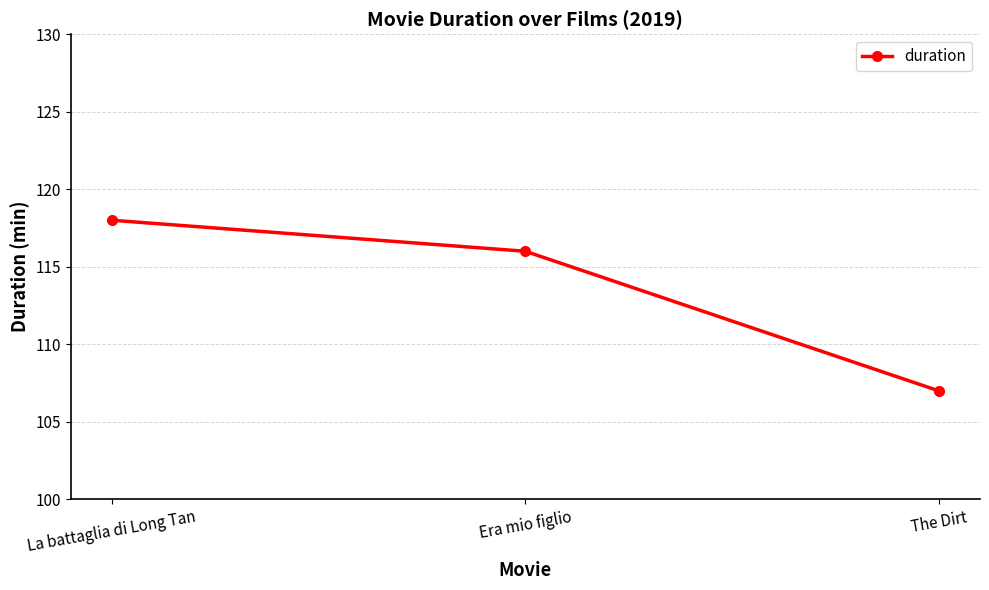

What is the difference between the values at La battaglia di Long Tan and Era mio figlio?

2